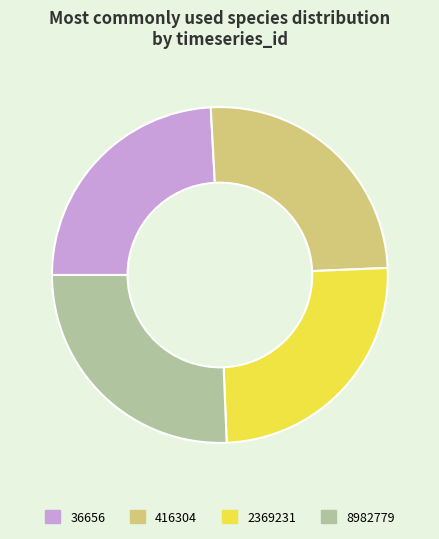

Is the sum of 416304 and 2369231 greater than half?

Yes